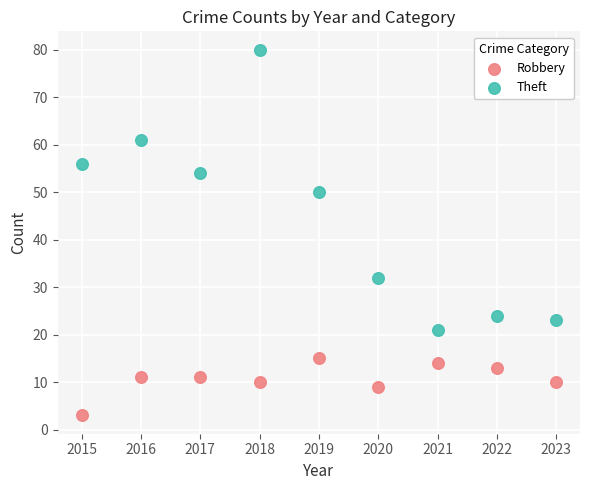

Across all data points, what is the range of X values (max minus min)?

8